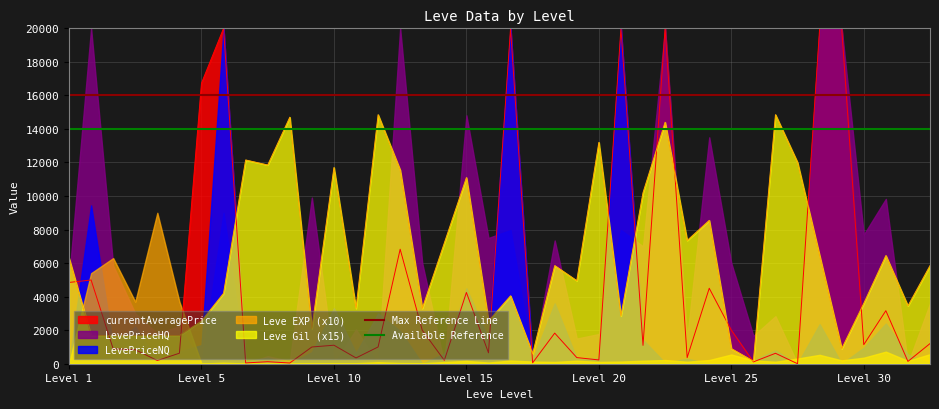

Is the value of Max Reference Line at 38 greater than the value of Available Reference at 36?

Yes